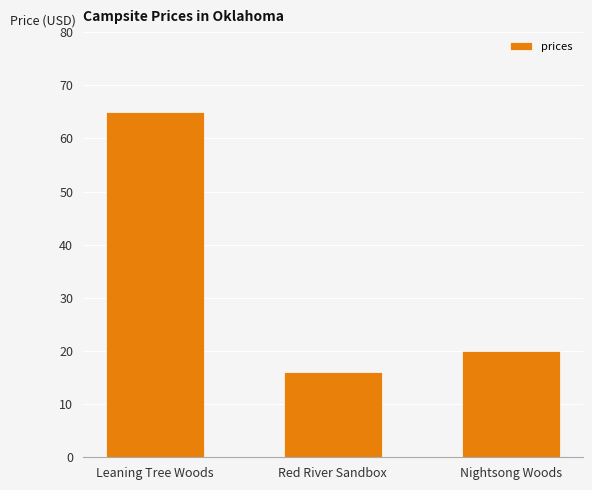

The value at Red River Sandbox is 24. True or false?

False